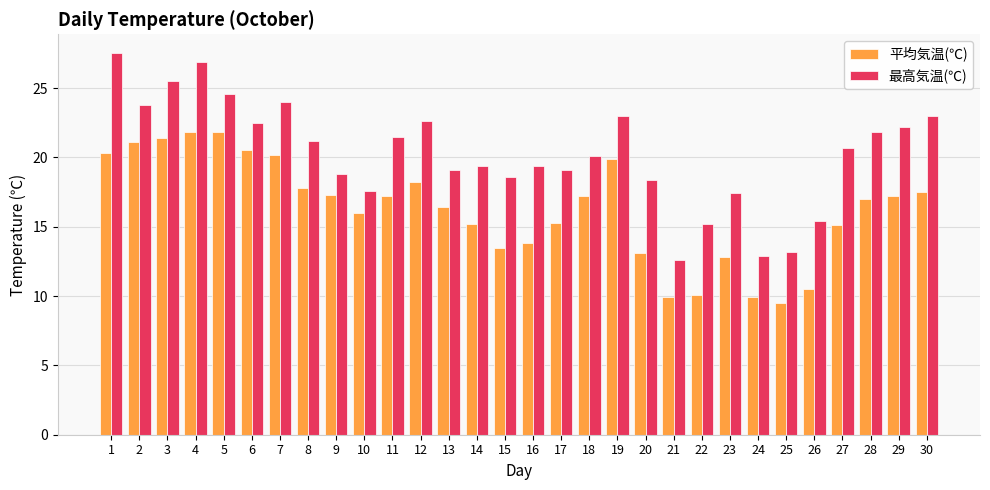

Which category has the lowest value in the 平均気温(℃) series?

25